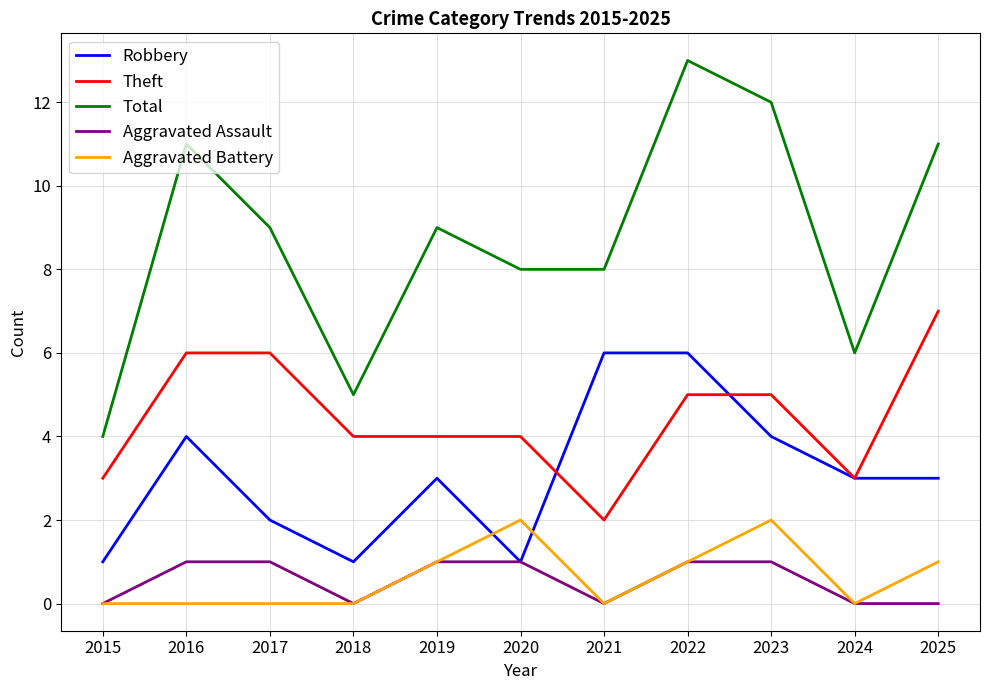

What is the maximum value shown in the chart?

13